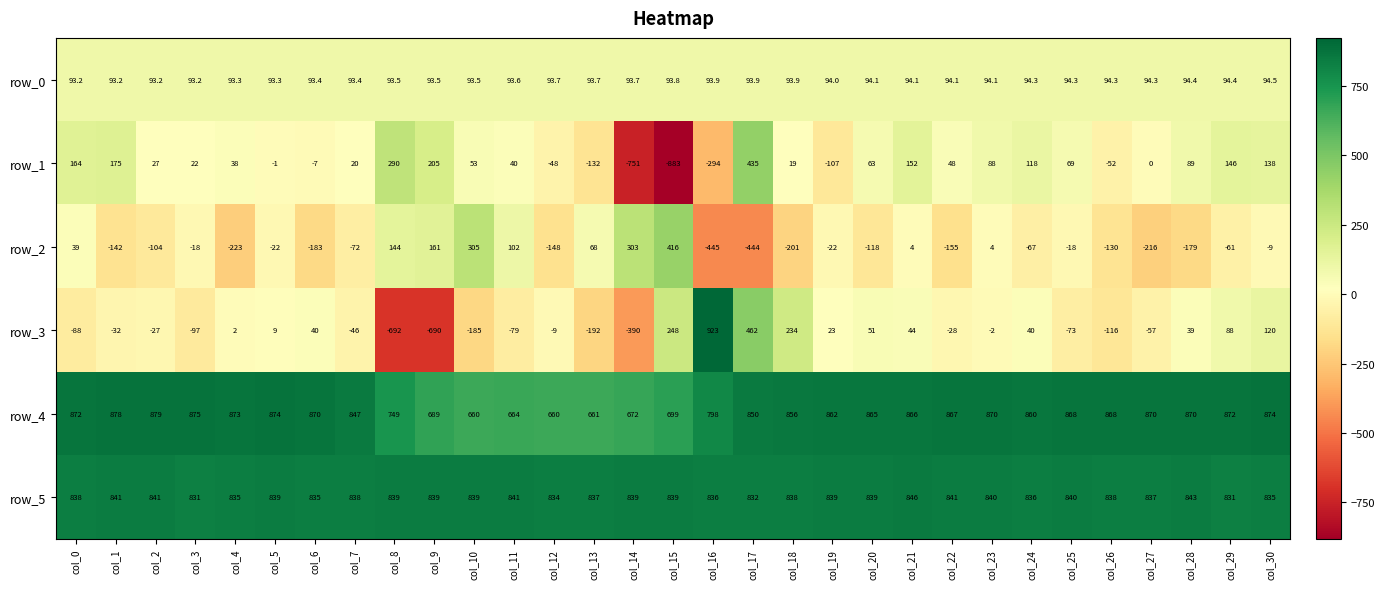

Is the value of row_0 at col_30 greater than the value of row_4 at col_2?

No